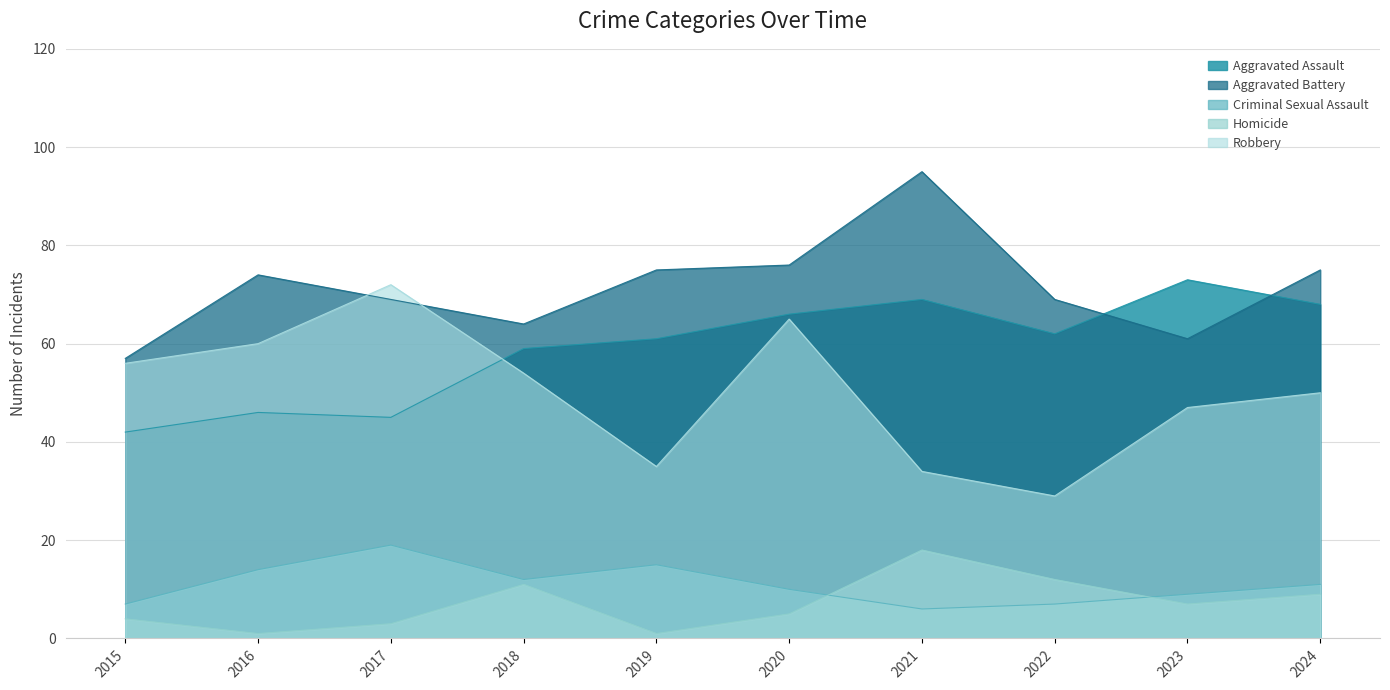

Which has a higher value, 2022 or 2017?

2022